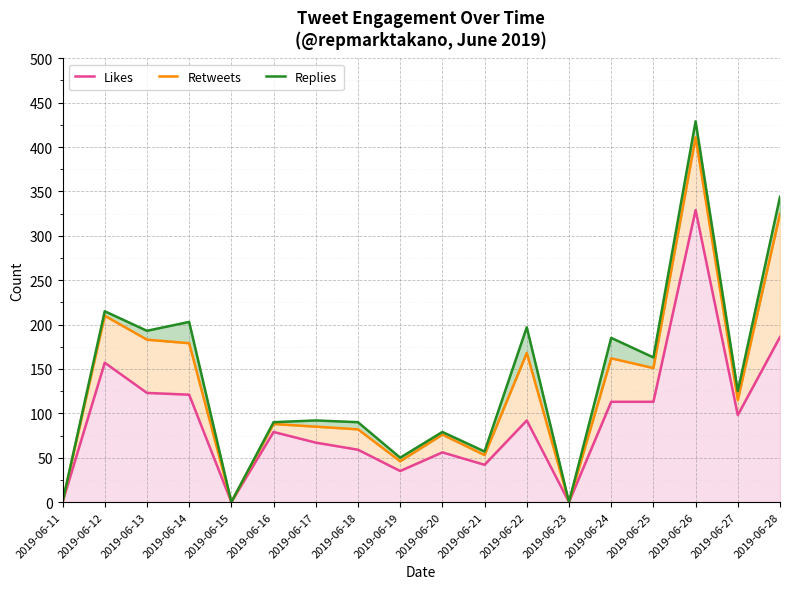

Which series changed the most between 2019-06-12 and 2019-06-20?

Replies